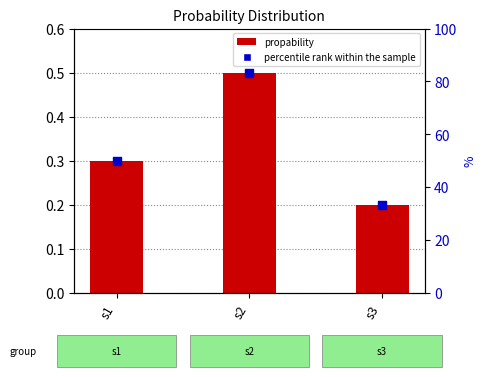

Which series contains the highest Y value?

propability